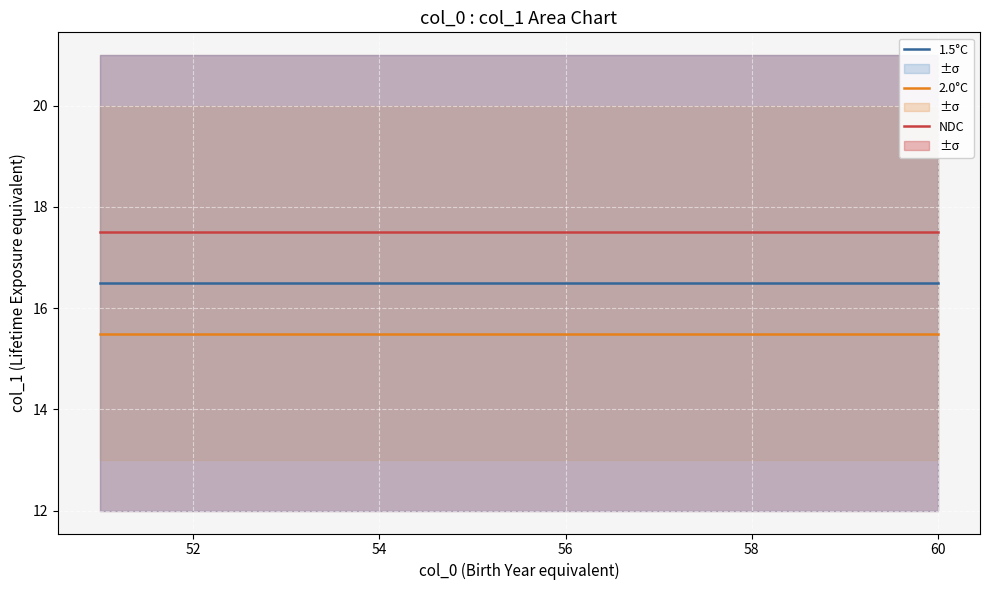

List the series in order of their peak value, lowest first.

2.0°C, 1.5°C, NDC